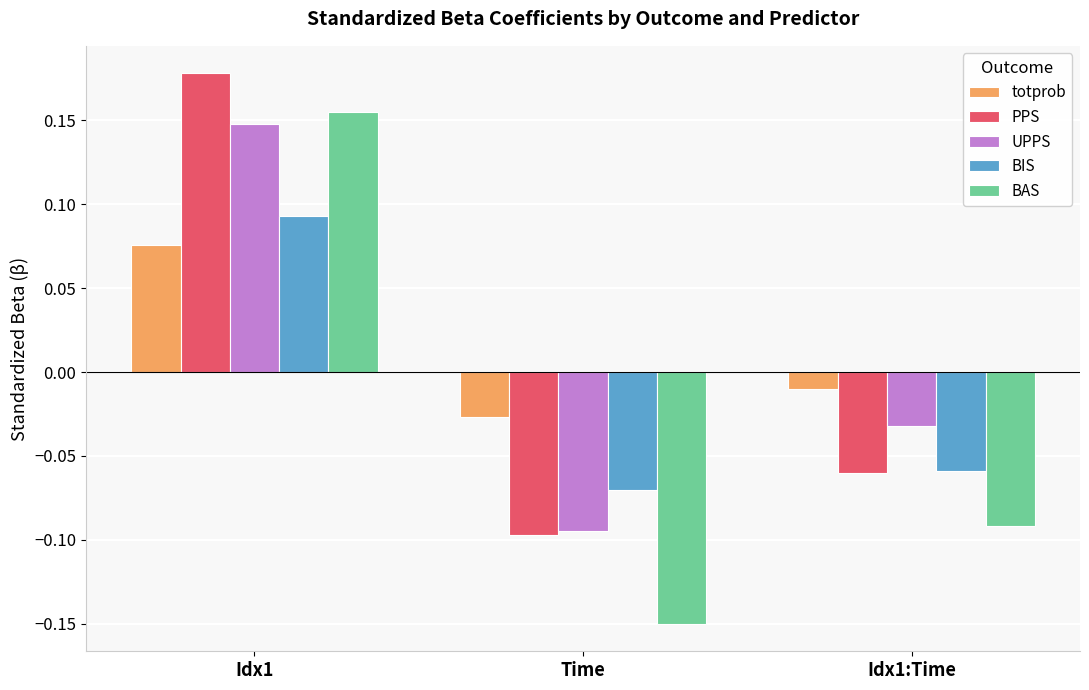

What are all the series names shown in the legend?

totprob, PPS, UPPS, BIS, BAS